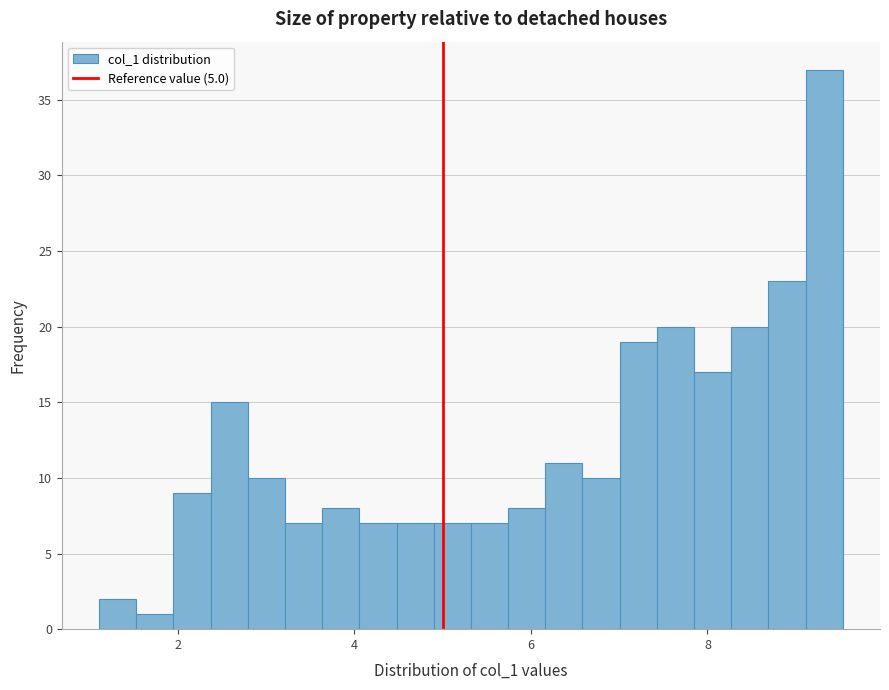

Around what value on the x-axis is the tallest bar? Give the approximate position of its centre, as read against the axis.

9.4